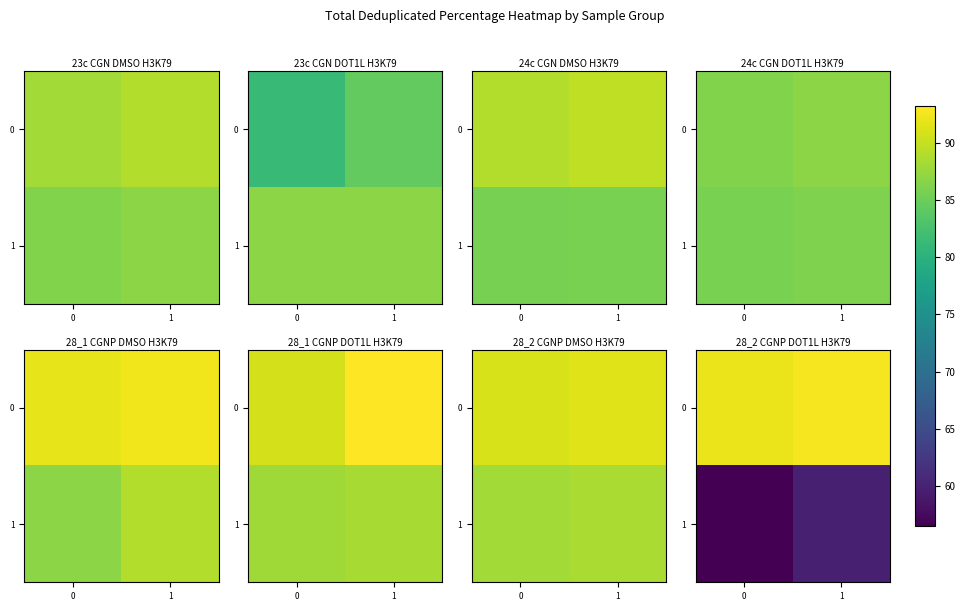

List the series in order of their overall mean, highest first.

0, 1